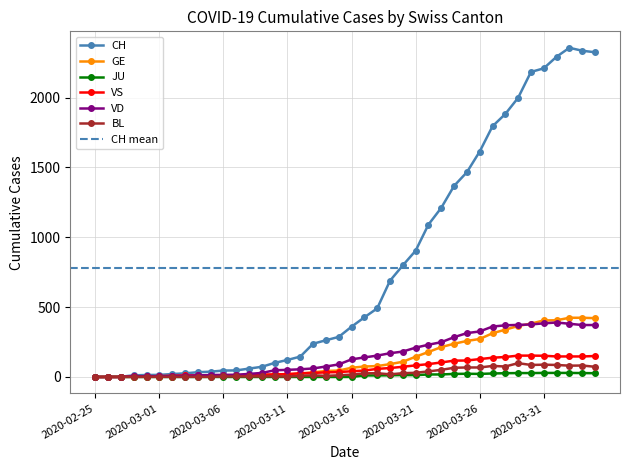

What is the value of the VD point at the 21st from the left?

126